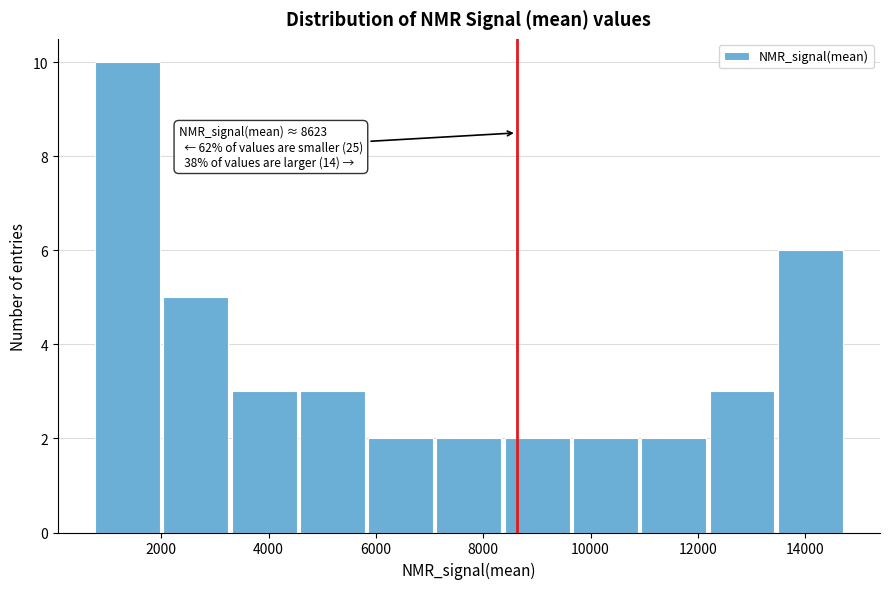

Over which range of the x-axis is the bar tallest?

800 to 2000